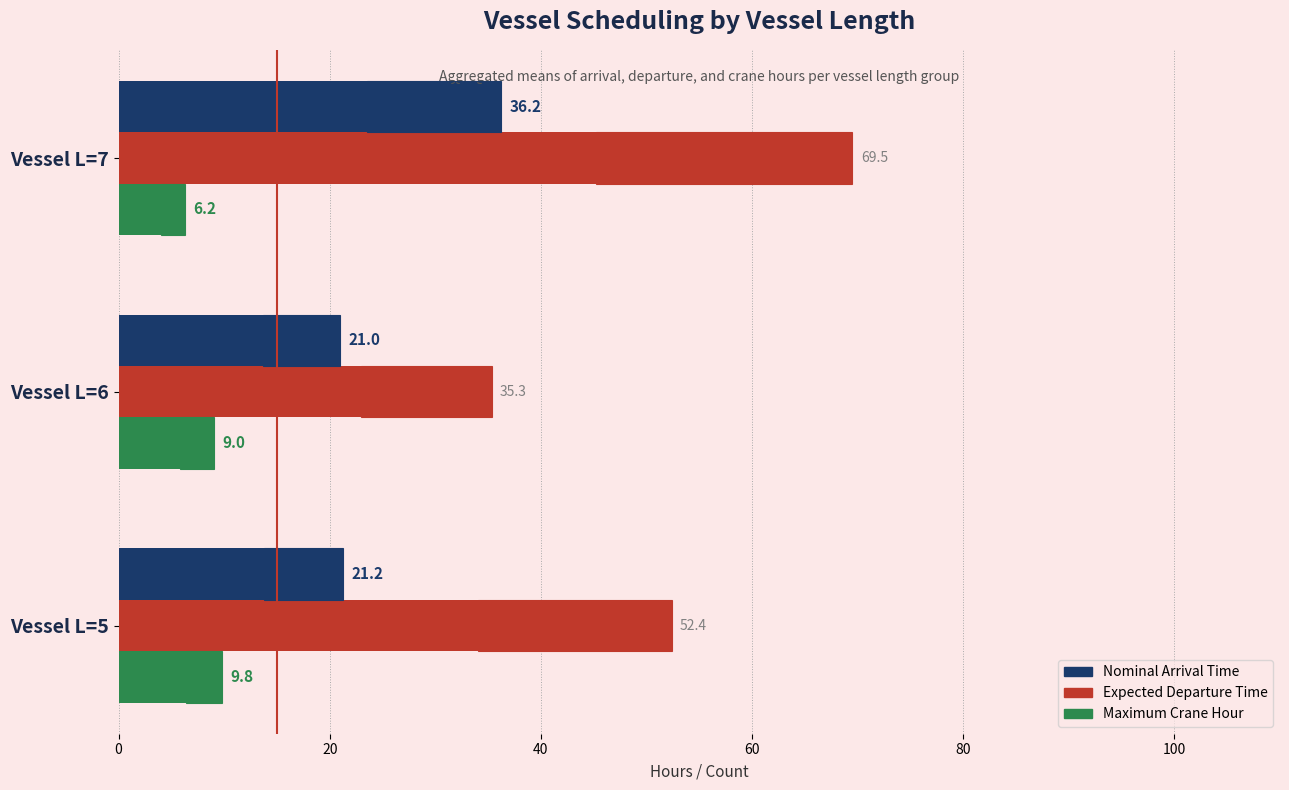

What are all the series names shown in the legend?

Nominal Arrival Time, Expected Departure Time, Maximum Crane Hour